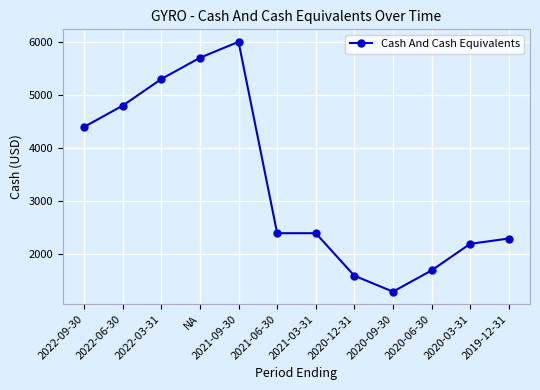

What is the sum of all values?

40100